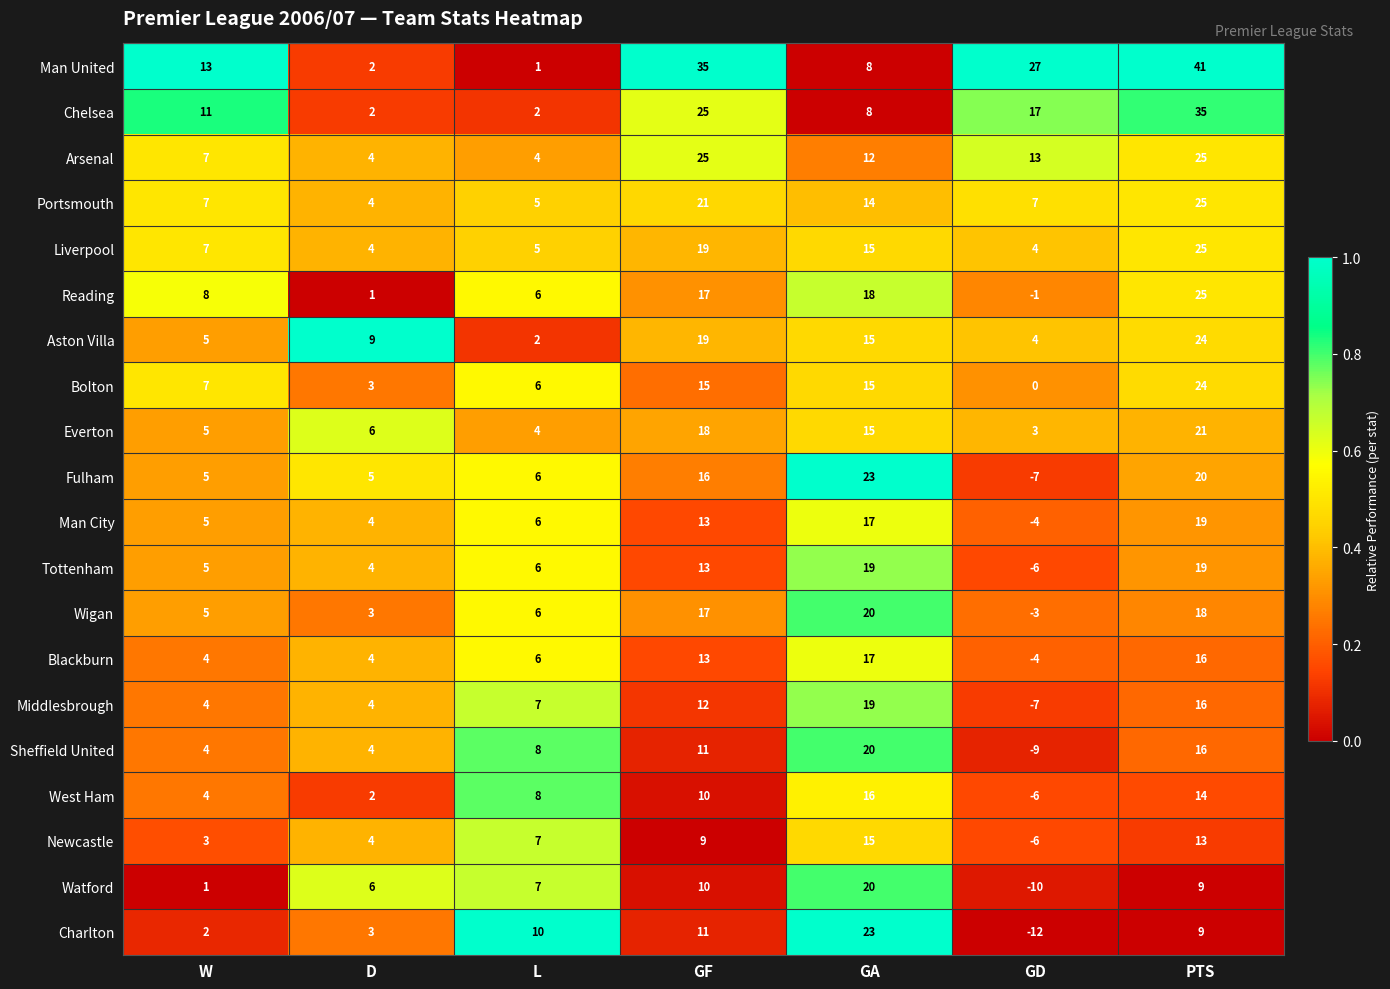

How many Sheffield United values are between 4 and 16?

5